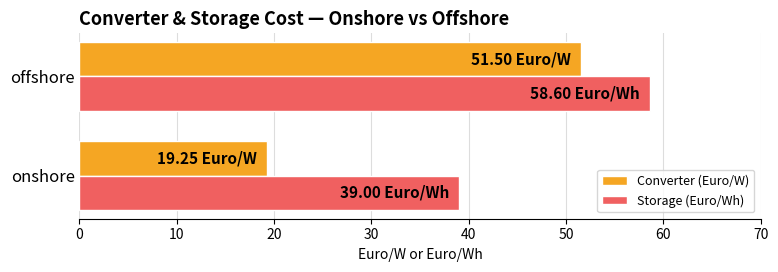

What is the lowest value of the Storage (Euro/Wh) series?

39.0